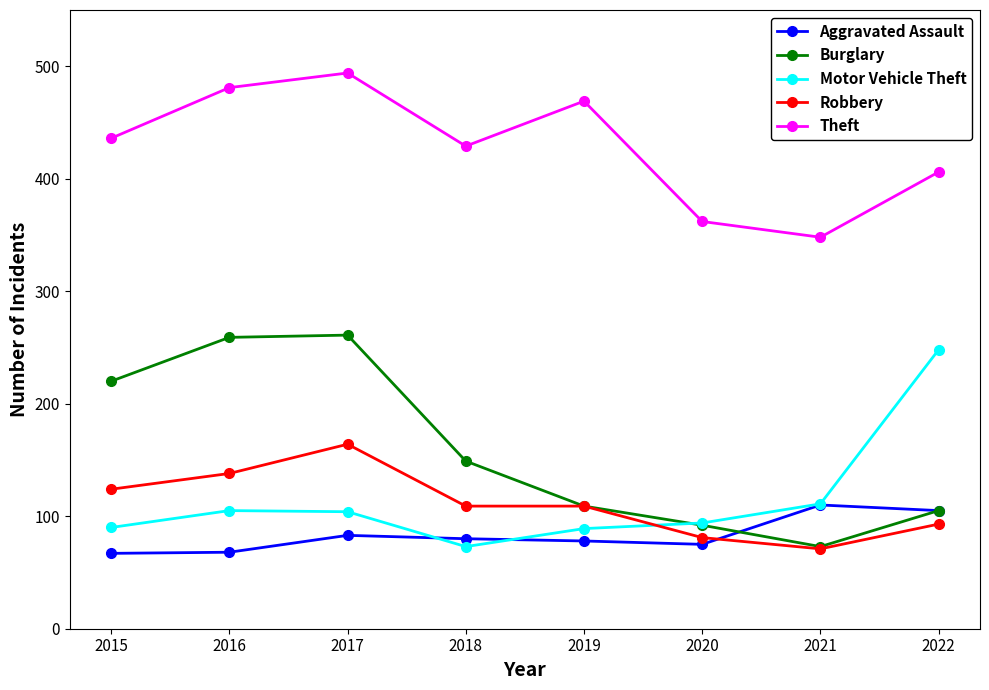

Between 2020 and 2022, which series saw the biggest shift?

Motor Vehicle Theft